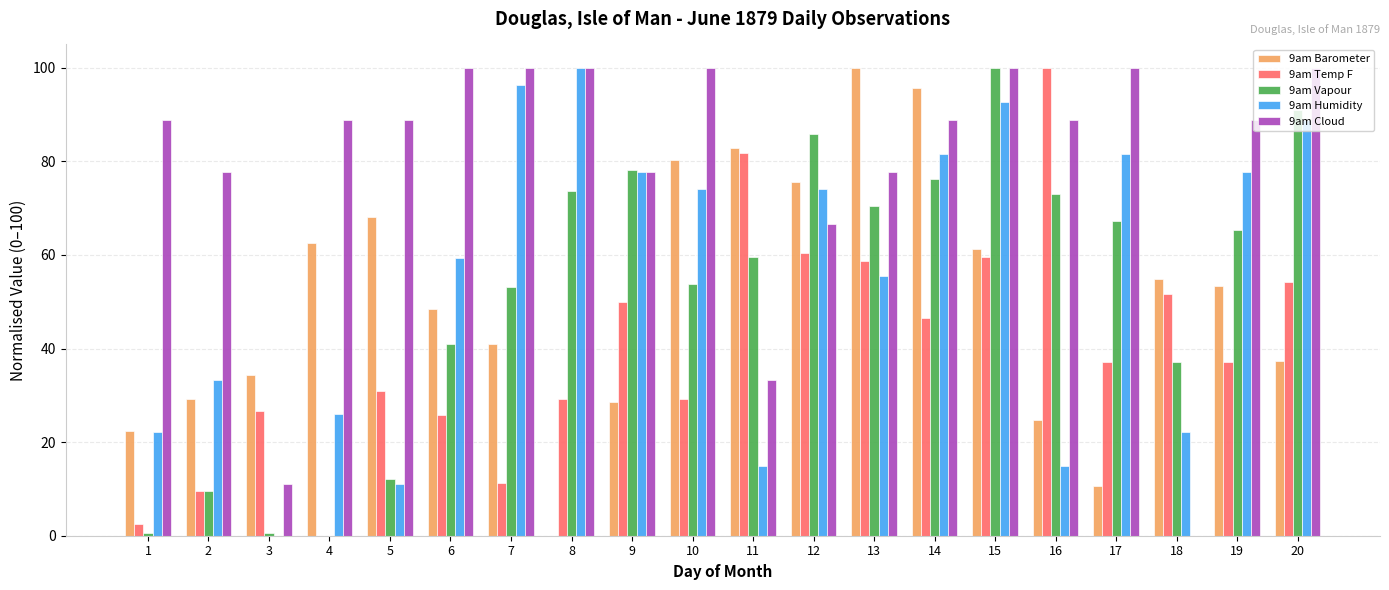

What is the maximum value shown in the chart?

100.0